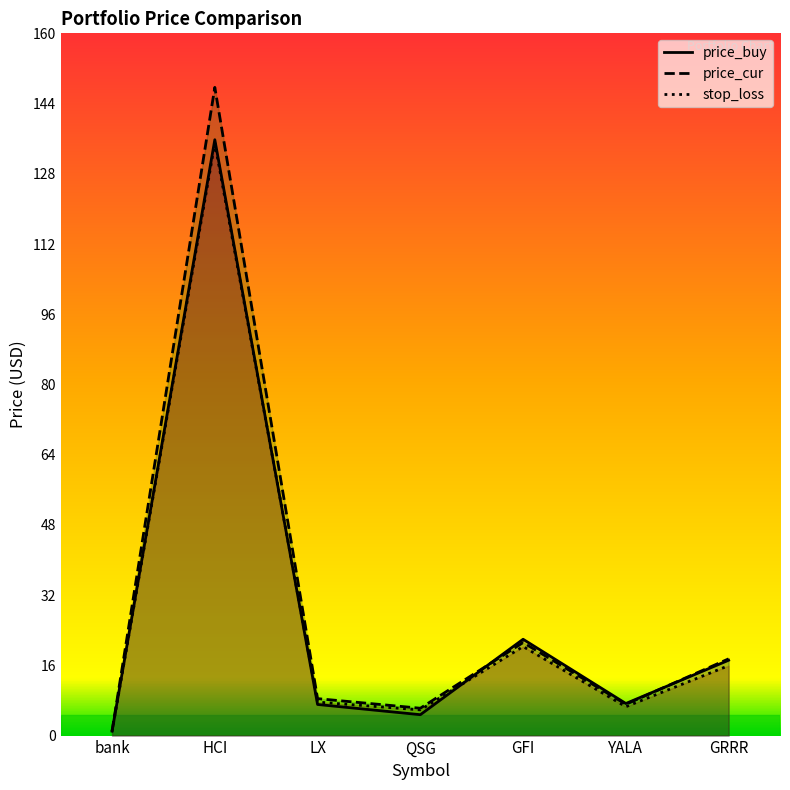

What is the value of the stop_loss point at the 7th from the left?

15.9